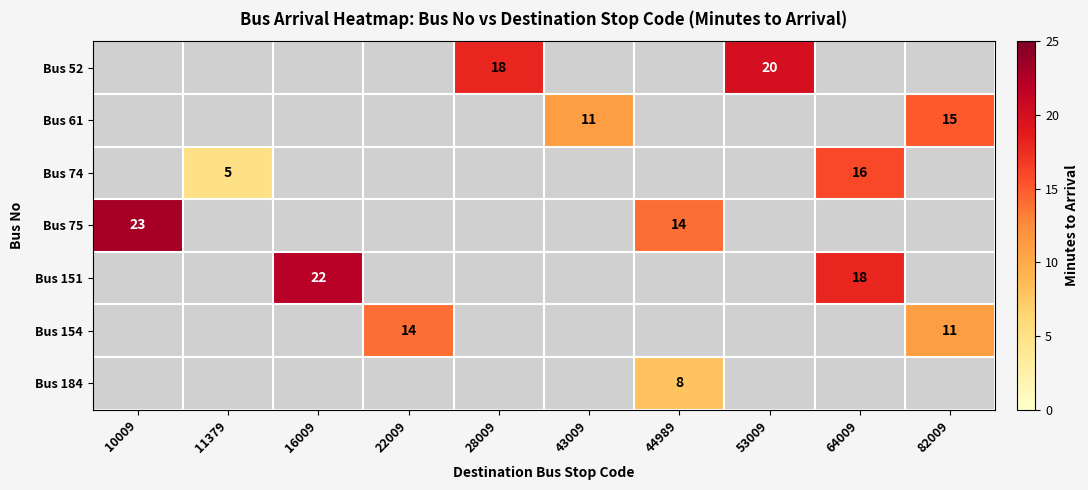

How many positive values does the Bus 154 series have?

2